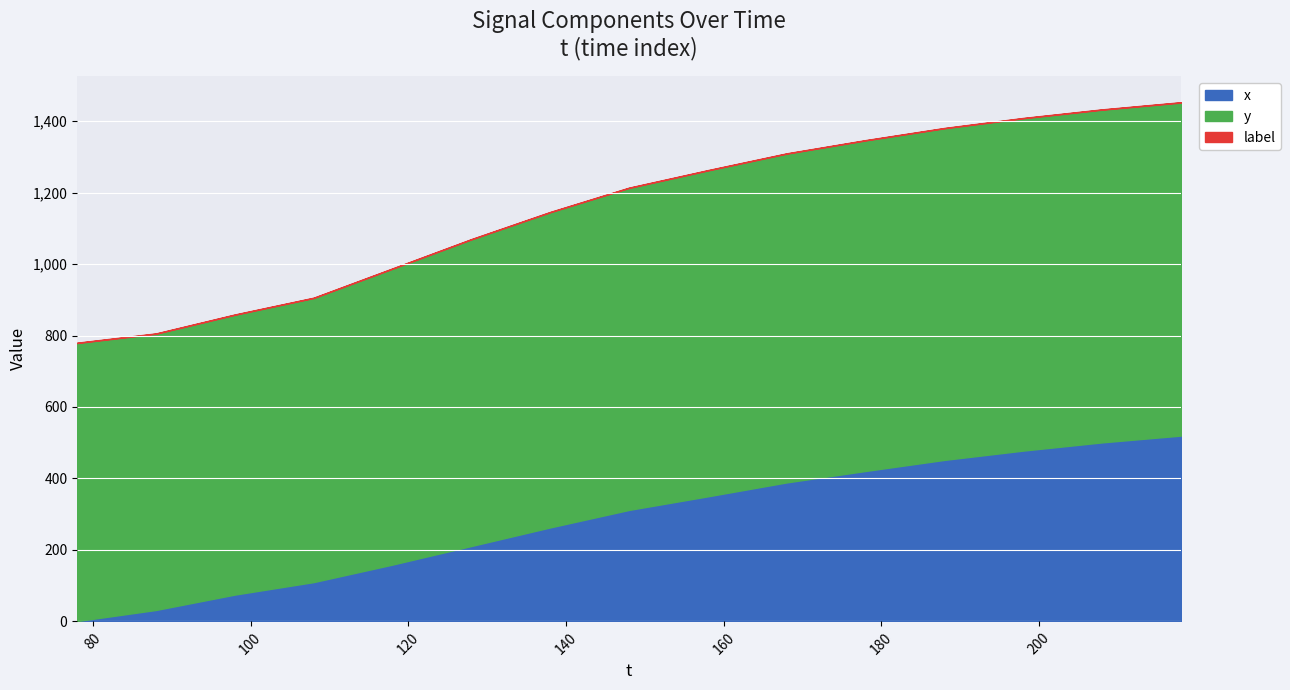

Is the value of label at 208 greater than the value of y at 218?

No